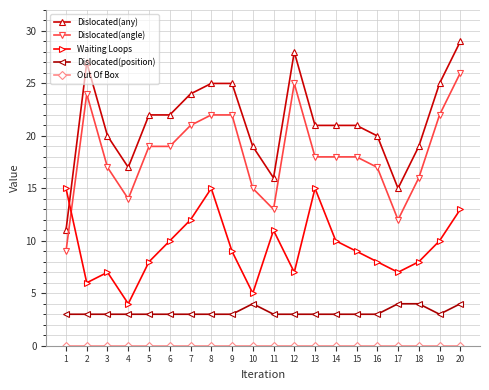

What is the difference between the maximum and minimum values in the Waiting Loops series?

11